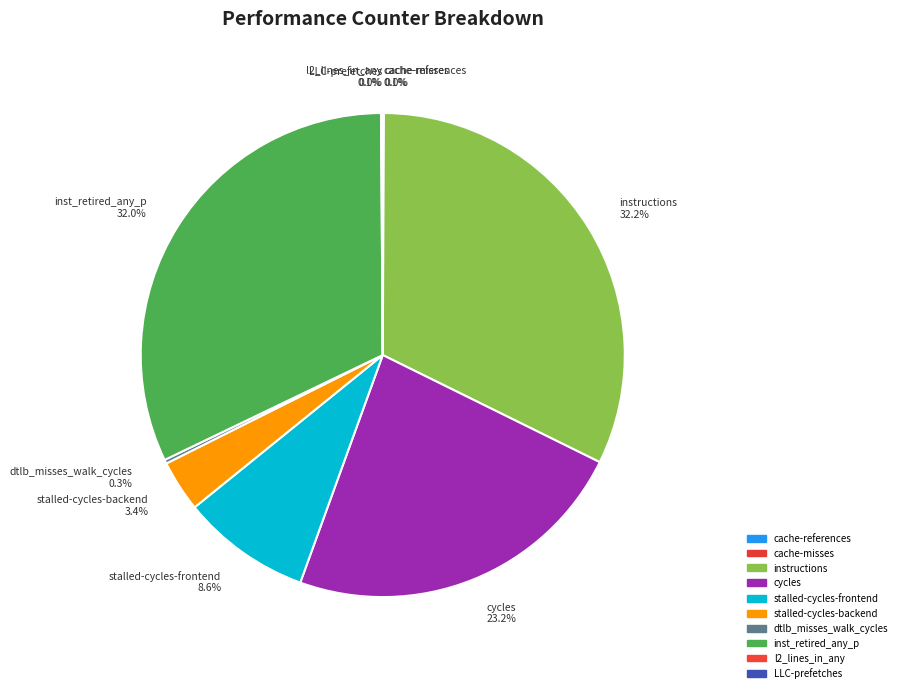

To the nearest percent, what portion does instructions represent?

32%